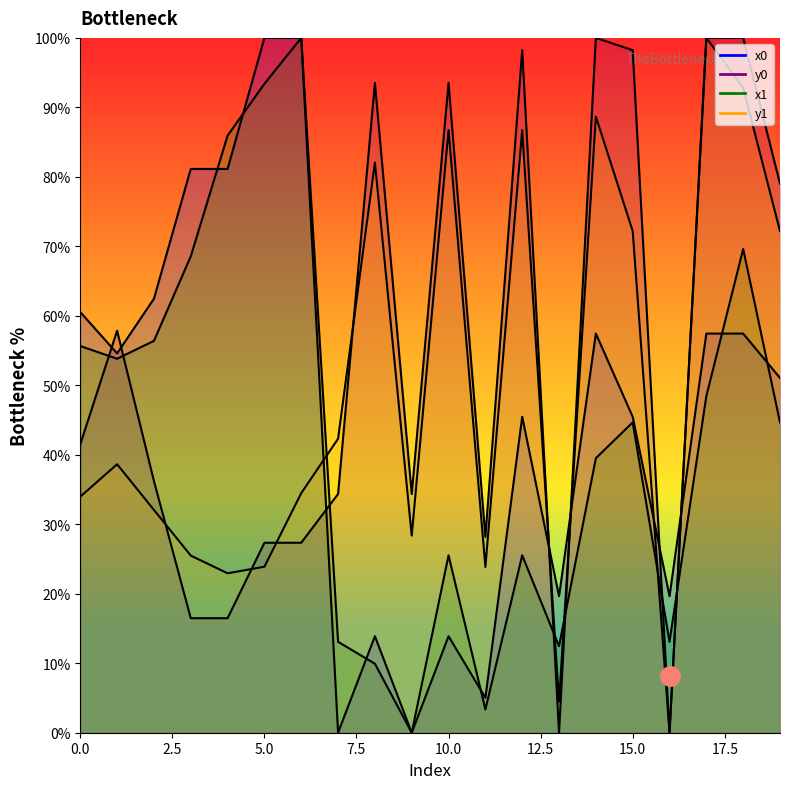

Where is y0 nearest to the value 50?

1